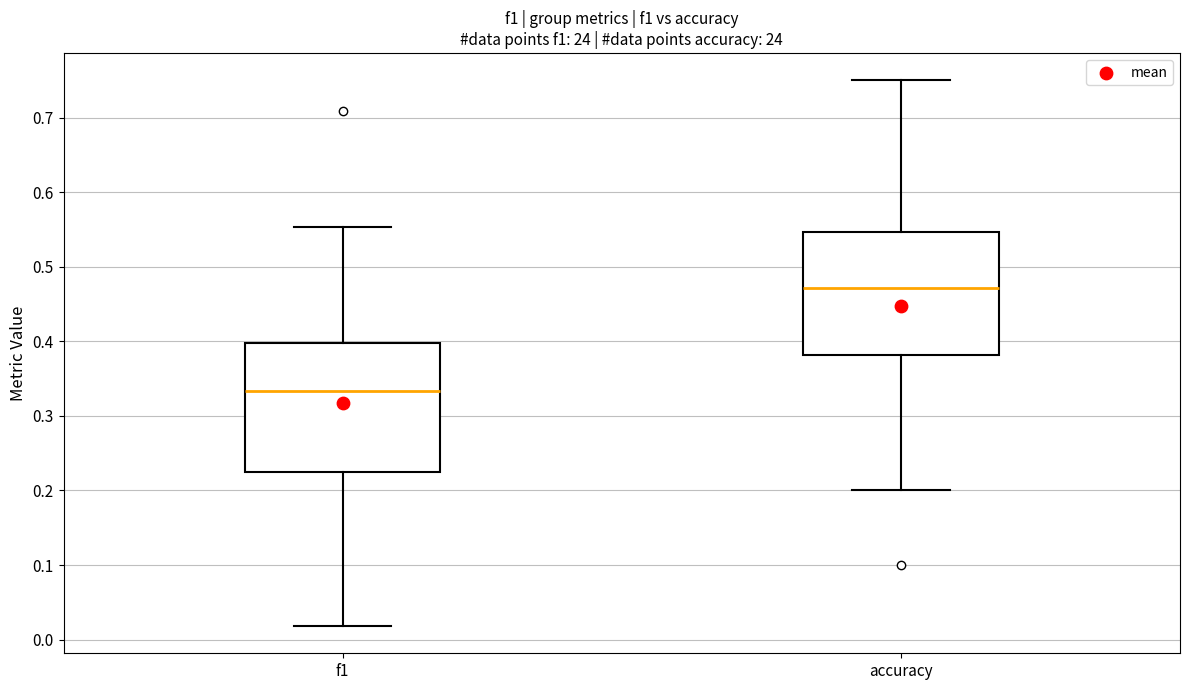

Reading left to right, read every box against the y-axis: the position of its median line, the range the box covers, and the ends of its whiskers. The values are not printed on the chart, so give them approximately, as read against the axis.

f1: median 0.33, box 0.22 to 0.40, whiskers 0.02 to 0.55
accuracy: median 0.47, box 0.38 to 0.55, whiskers 0.20 to 0.75